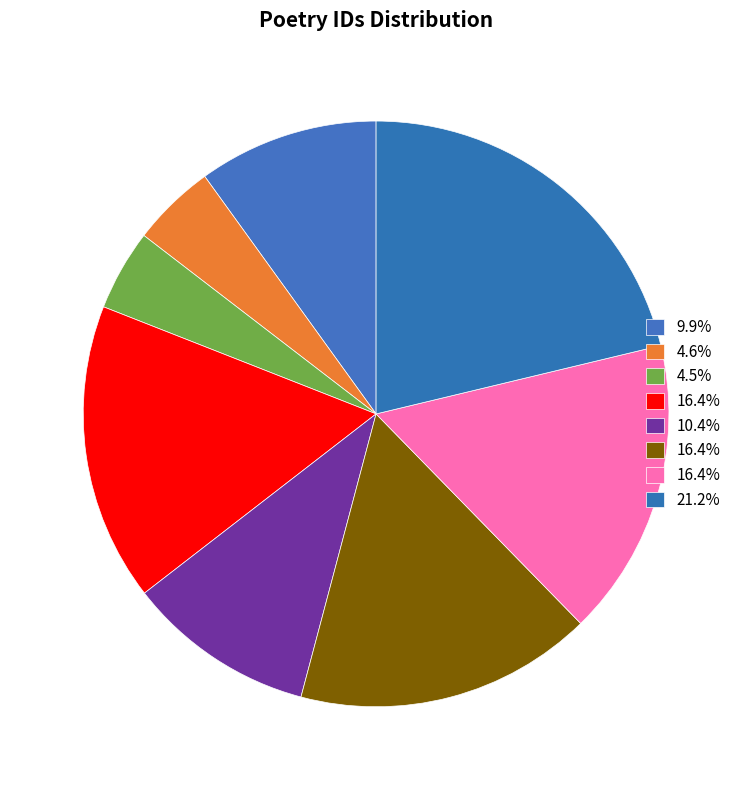

Rank the categories by value from highest to lowest.

挽林给事中母柳夫人词三首, 挽林给事中母柳夫人词三首 其一, 挽林给事中母柳夫人词三首 其二, 挽林给事中母柳夫人词三首 其三, 寄丘月林给事, 挽林给事中正, 挽林给事中母柳夫人词, 挽陈夫人·平阳林给事